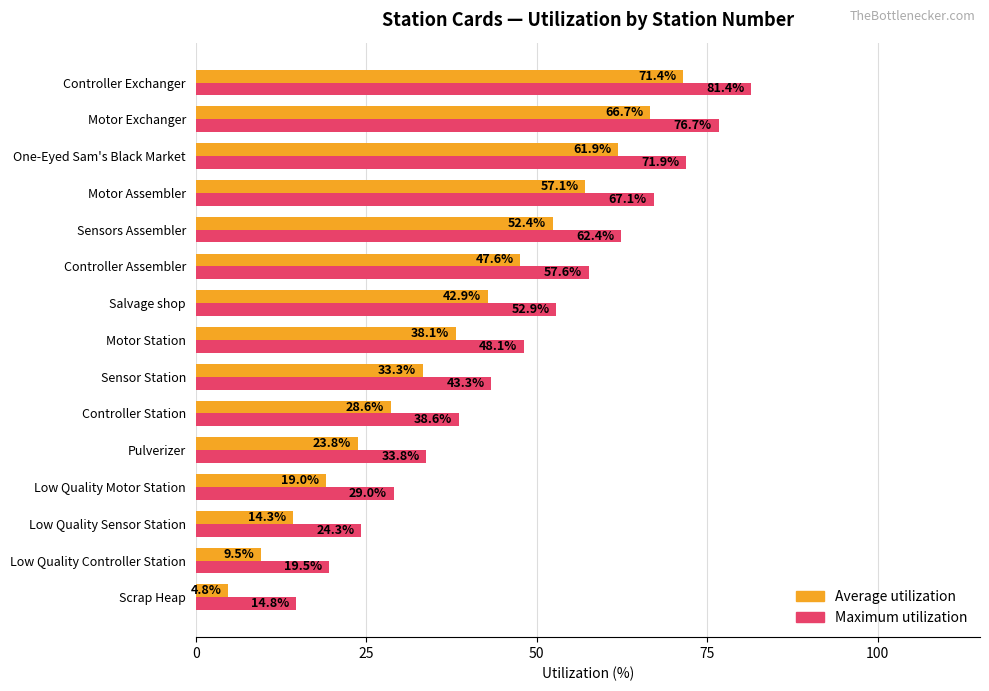

What is the sum of all Maximum utilization values?

721.4